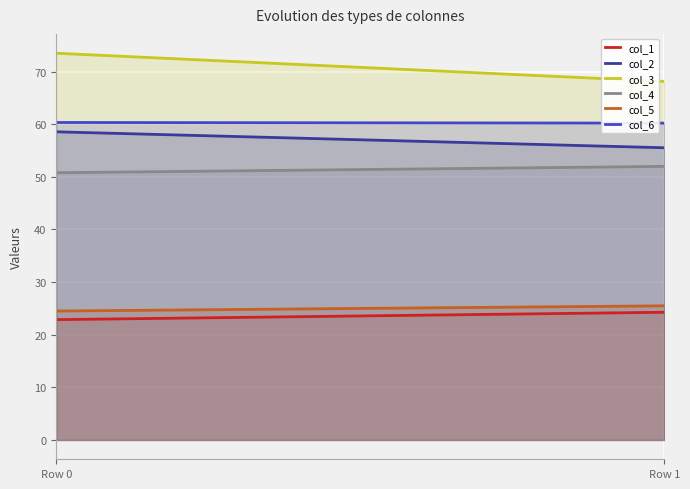

What is the value of the col_2 point at the 1st from the left?

58.6